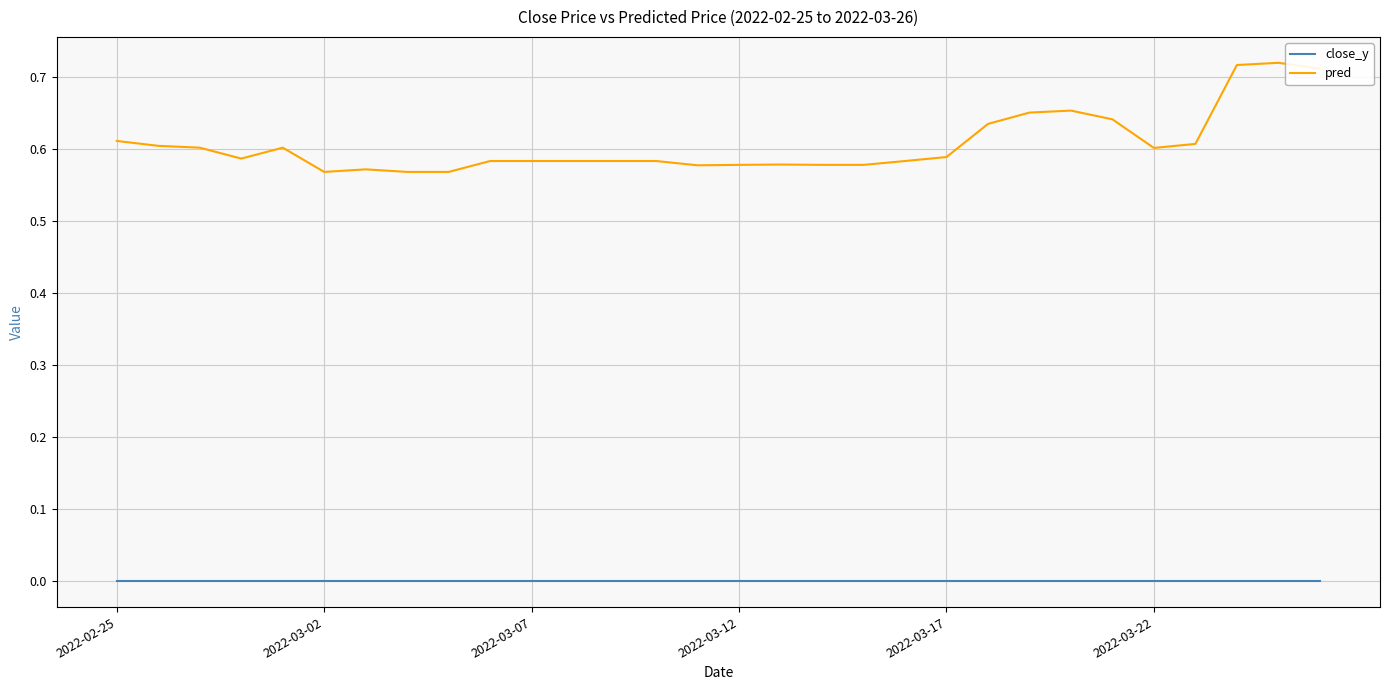

Rank the series by their average value, from lowest to highest.

close_y, pred